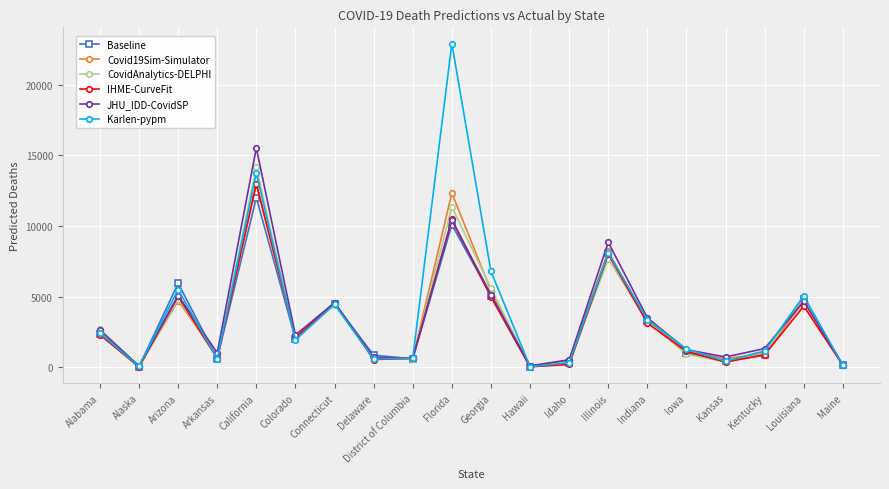

What is the label of the 9th point from the right?

Hawaii